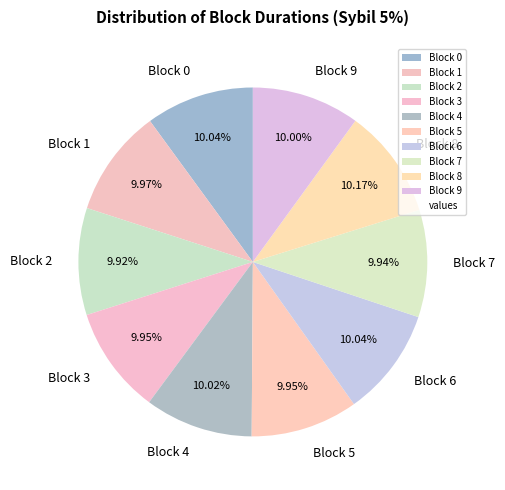

Is the sum of Block 0 and Block 2 greater than half?

No